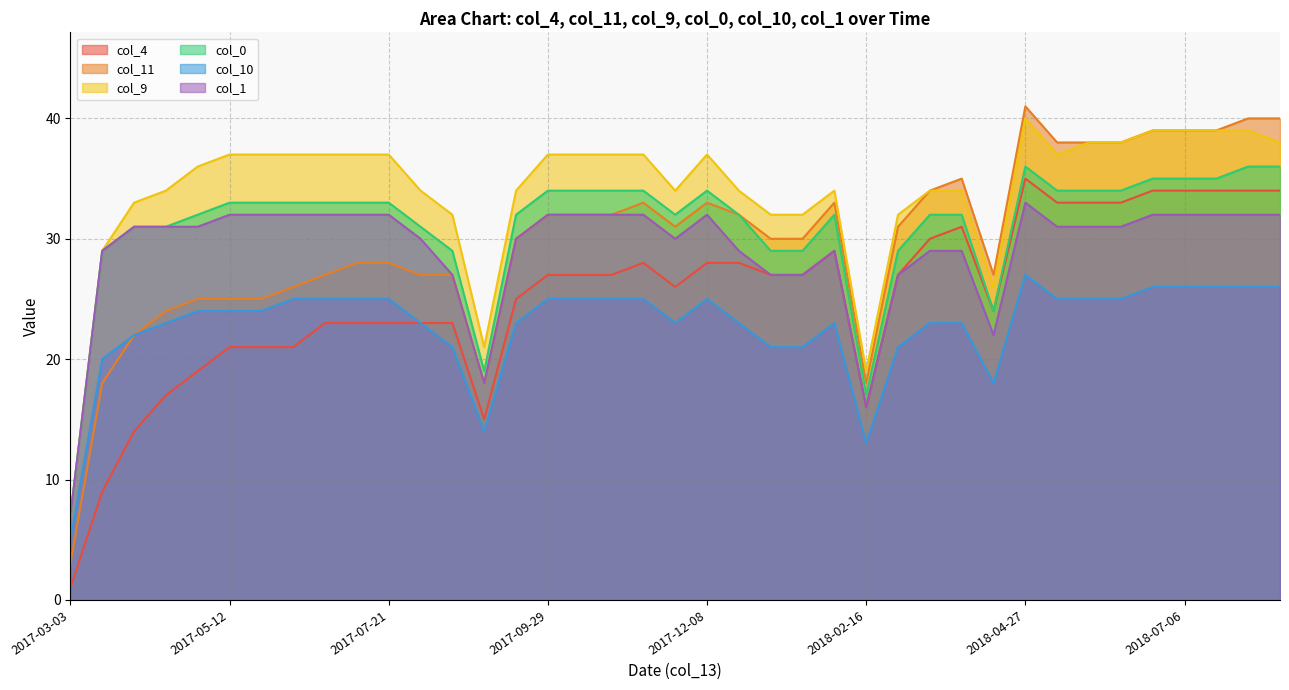

What is the sum of all col_1 values?

1137